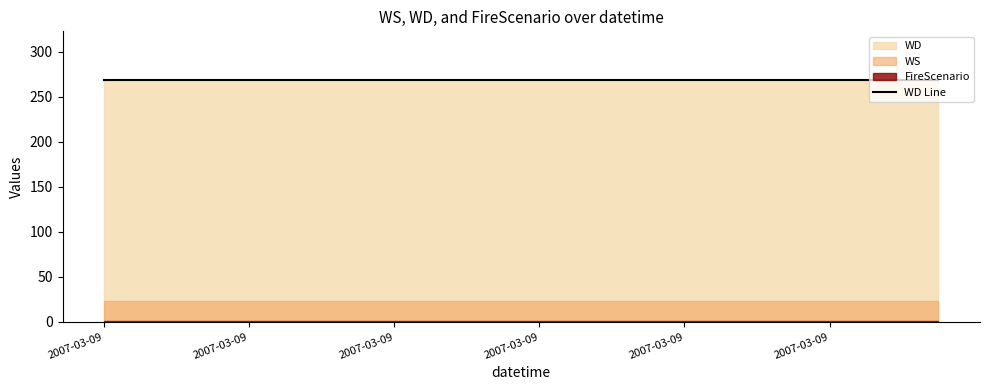

Does the chart have visible grid lines?

No